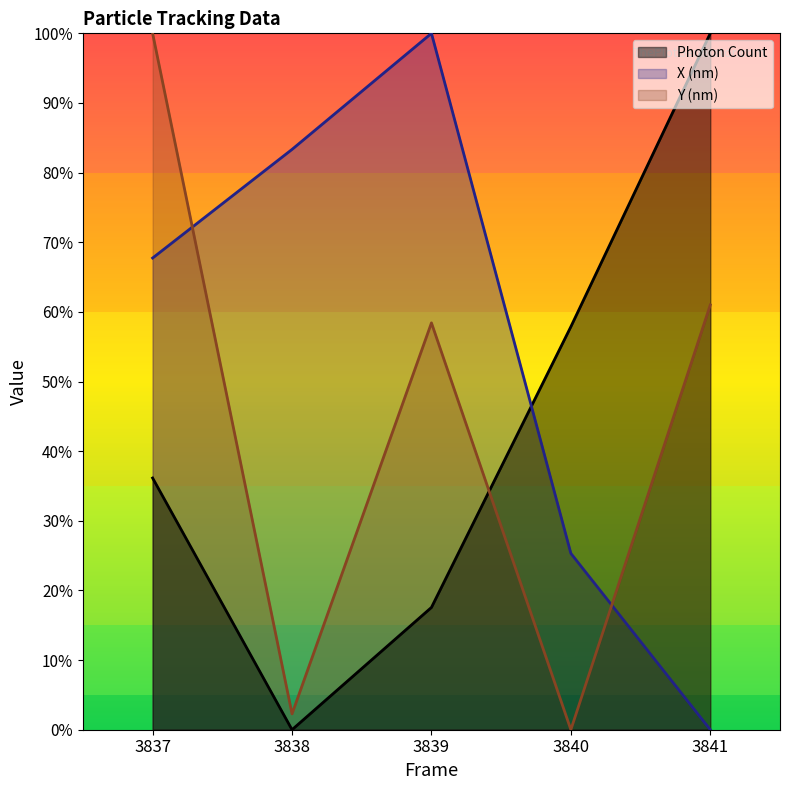

What are all the series names shown in the legend?

Photon Count, X (nm), Y (nm)